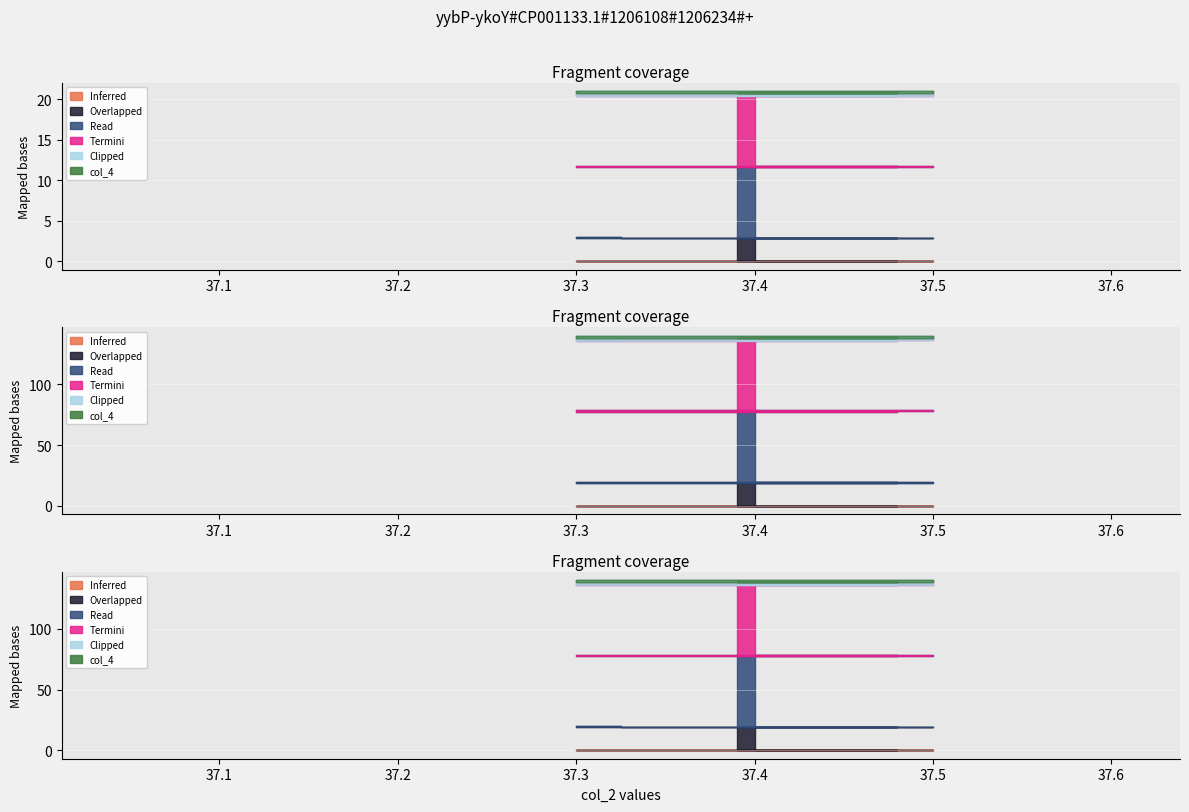

How many lines are shown in the chart?

6